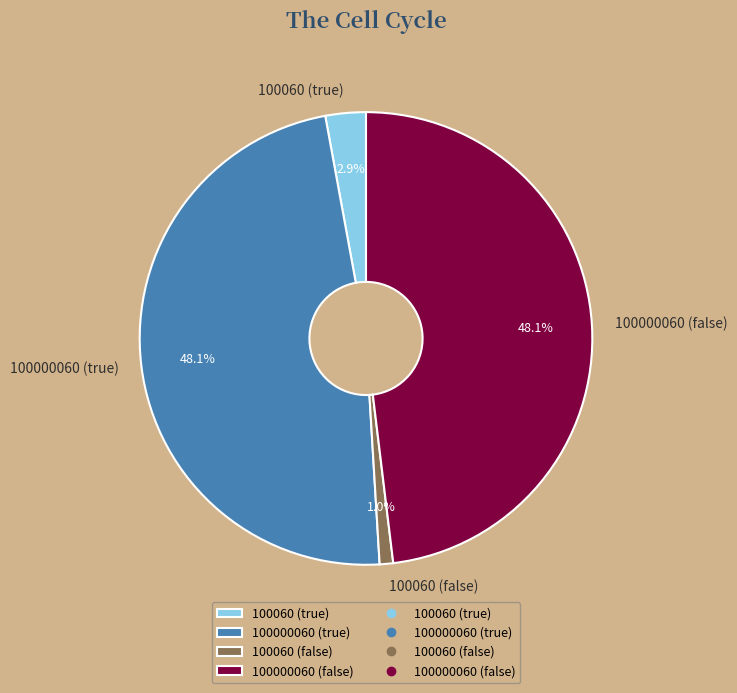

To the nearest percent, what is the combined percentage of 100000060 (false) and 100060 (false)?

49%